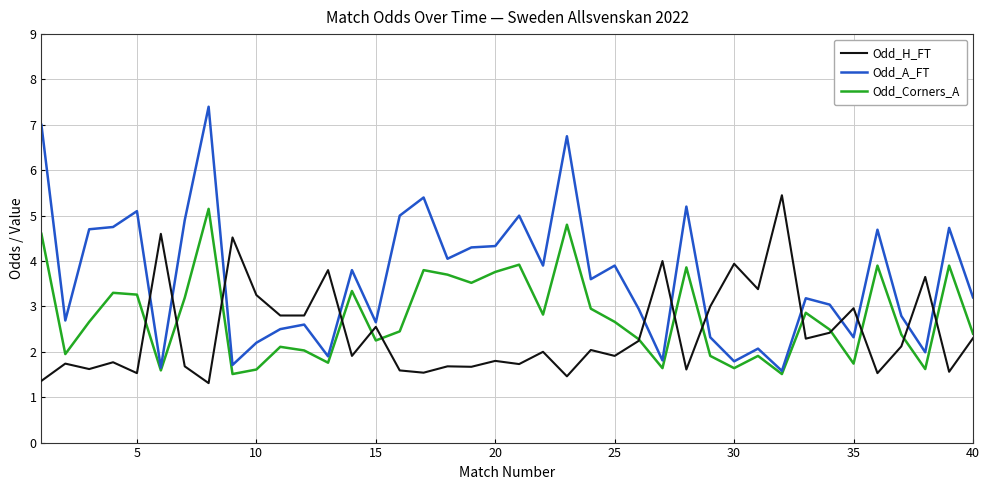

What is the smallest value displayed?

1.3